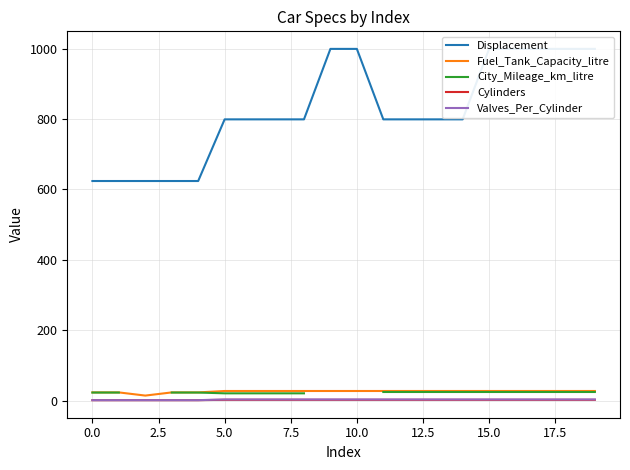

At how many categories does at least one series exceed 604?

20